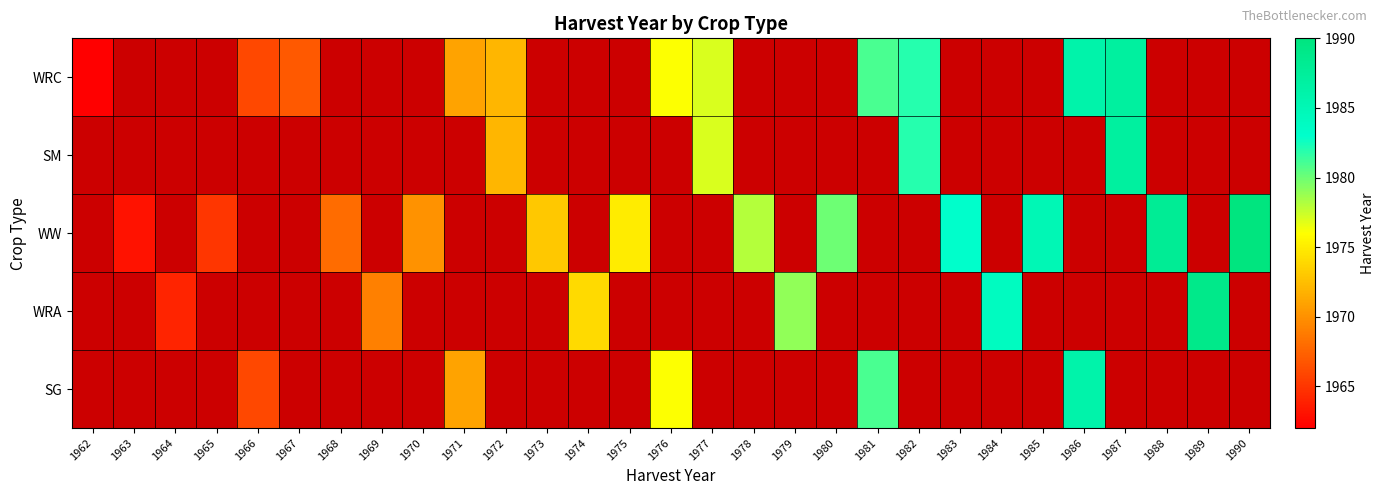

At which category does the chart reach its minimum across all series?

1962